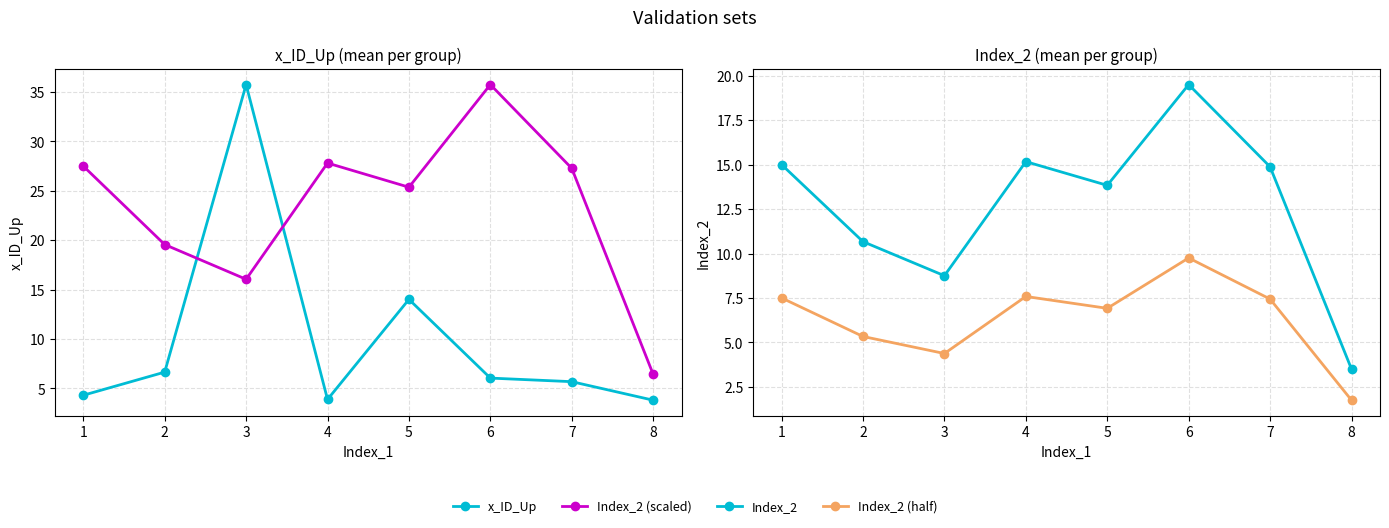

Reading left to right, list all the values displayed in this chart.

x_ID_Up: 4.3	6.6	35.8	3.9	14.0	6.0	5.7	3.8
Index_2 (scaled): 27.5	19.6	16.0	27.8	25.4	35.8	27.3	6.4
Index_2: 15.0	10.7	8.8	15.2	13.8	19.5	14.9	3.5
Index_2 (half): 7.5	5.3	4.4	7.6	6.9	9.8	7.4	1.8